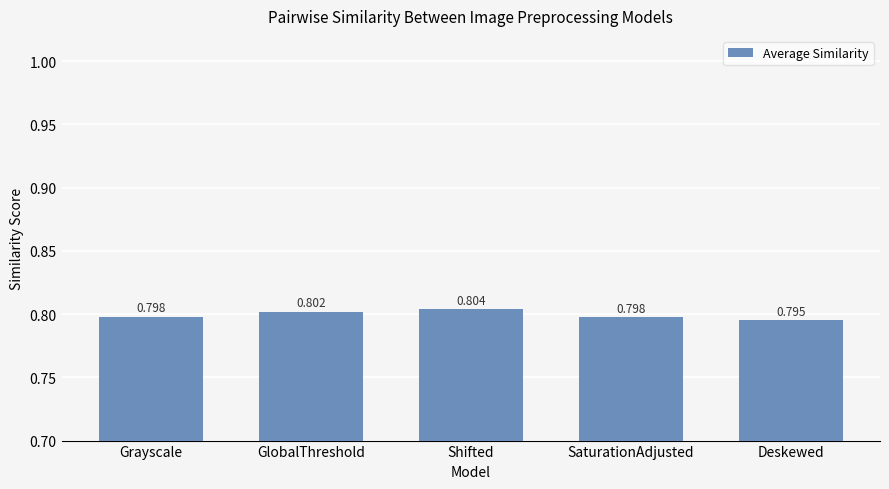

What is the label of the 4th bar from the right?

GlobalThreshold